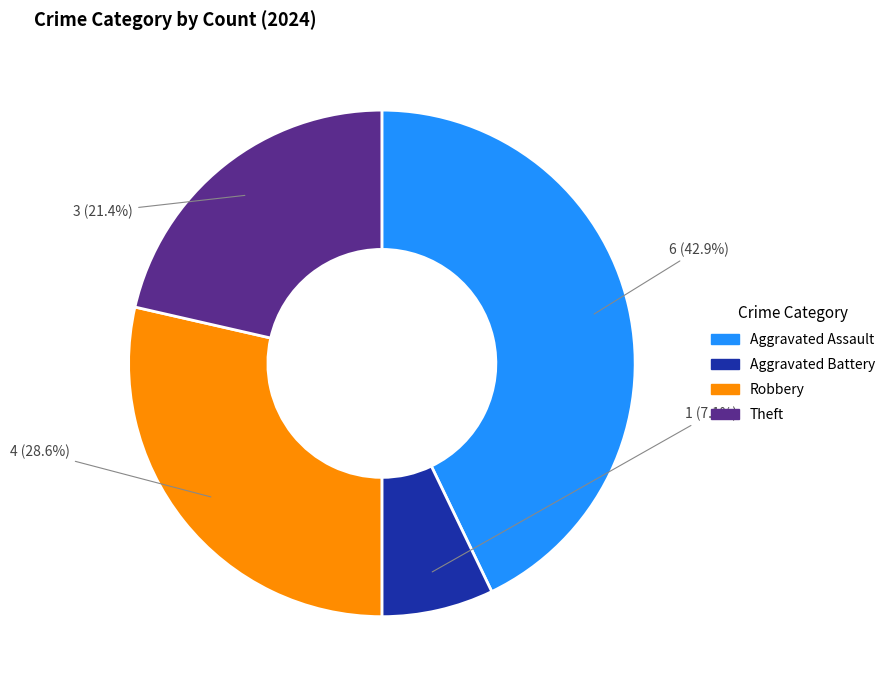

To the nearest percent, what is the combined percentage of Aggravated Battery and Robbery?

36%